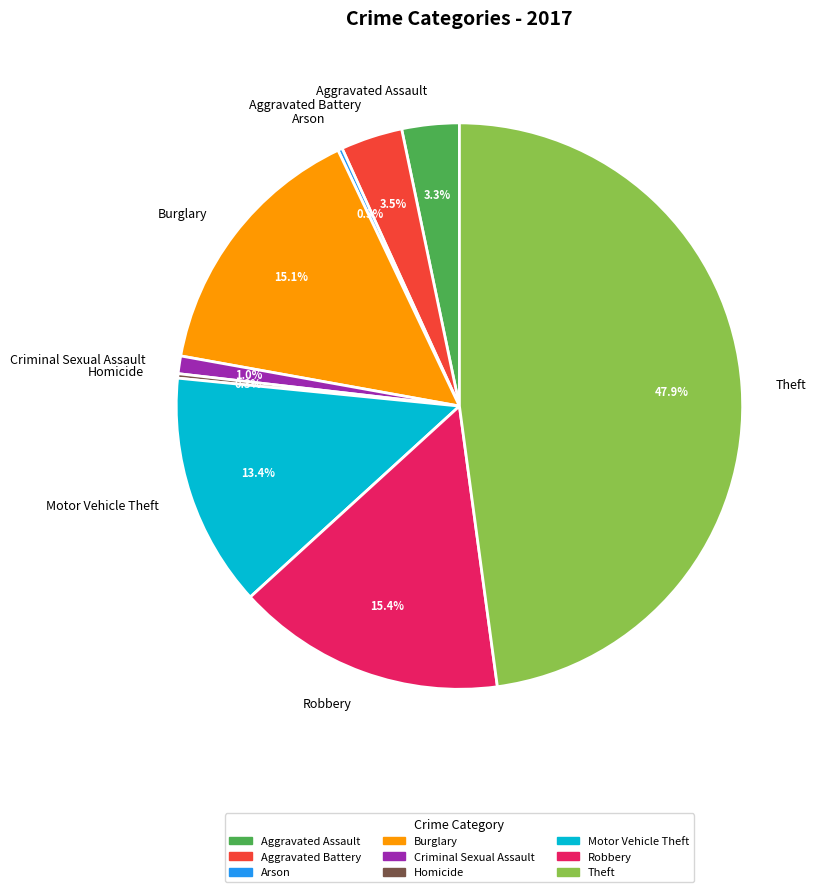

What is the largest slice in the pie chart?

Theft